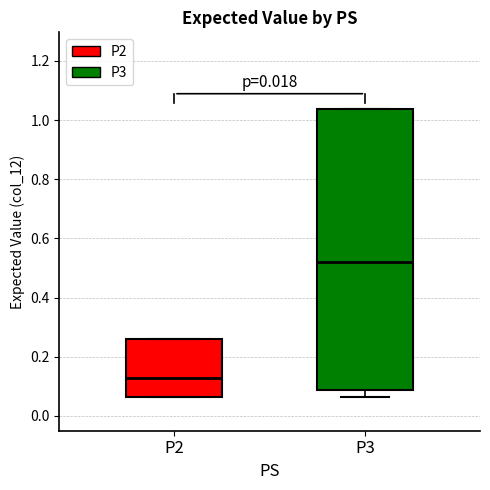

Where does the lower whisker of the box for P3 end on the y-axis? The values are not printed on the chart, so give them approximately, as read against the axis.

0.06